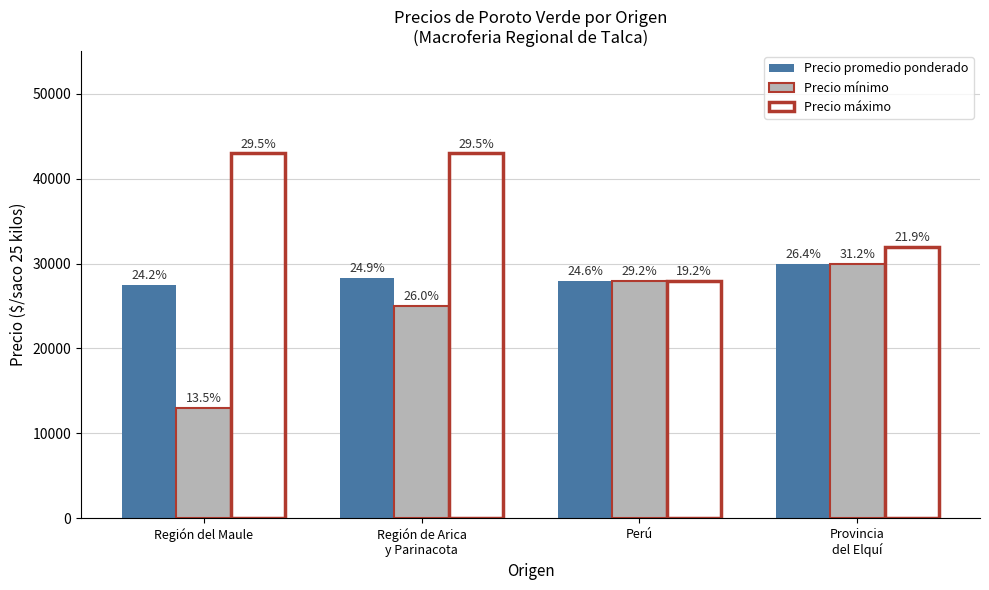

Reading right to left, what are all the values shown in this chart?

Precio promedio ponderado: 30000	28000	28333	27500
Precio mínimo: 30000	28000	25000	13000
Precio máximo: 32000	28000	43000	43000